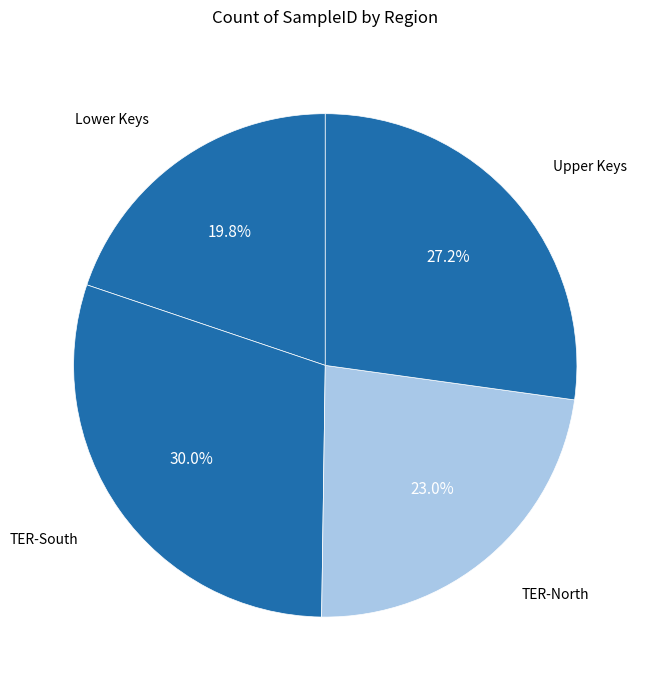

Which category has the smallest portion of the pie?

Lower Keys